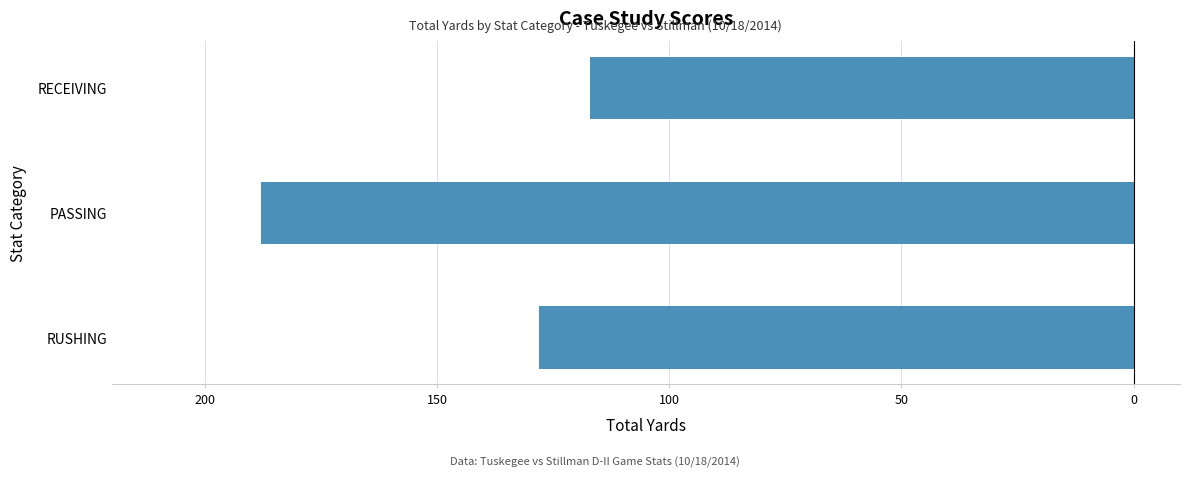

Are the bars horizontal?

Yes